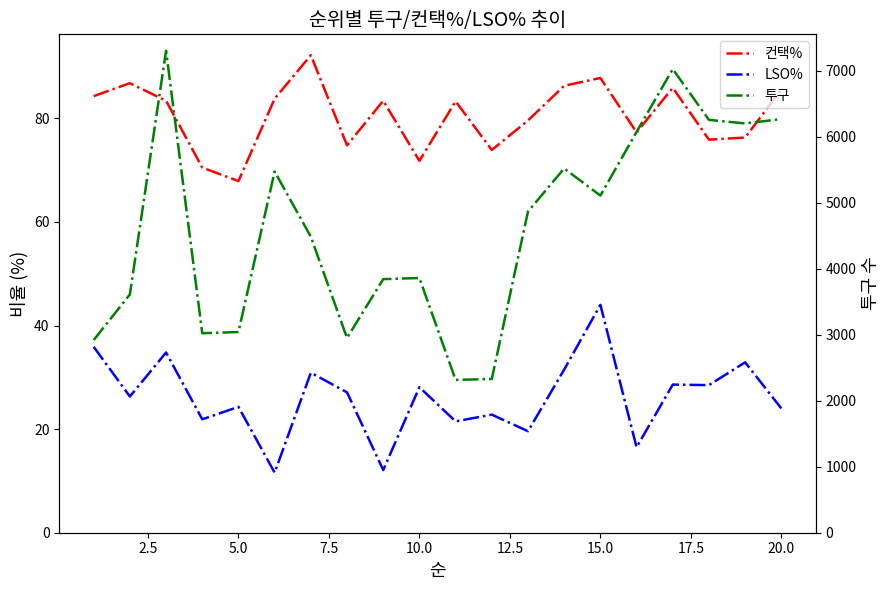

Count the number of categories in the chart.

20